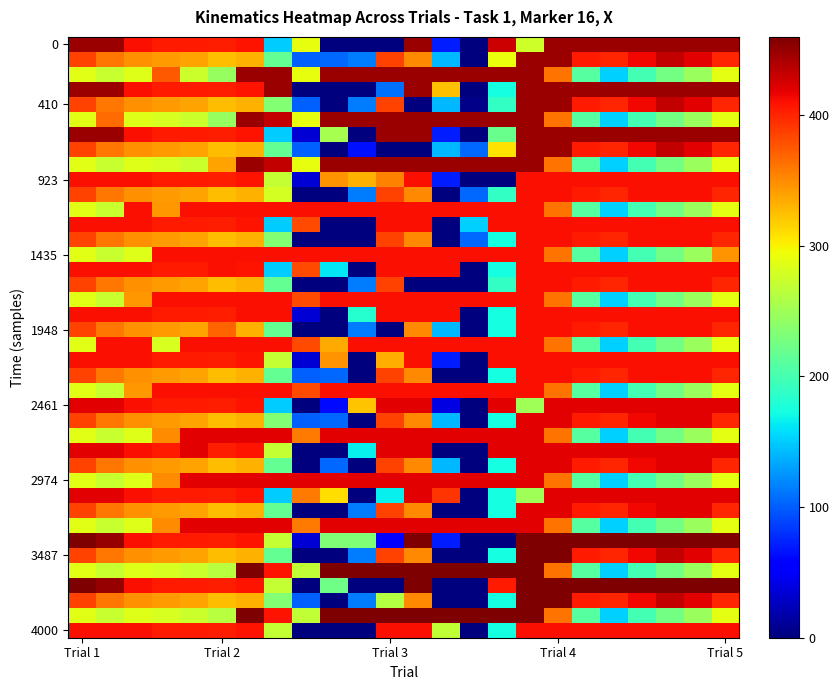

At how many categories does at least one series exceed 449?

18